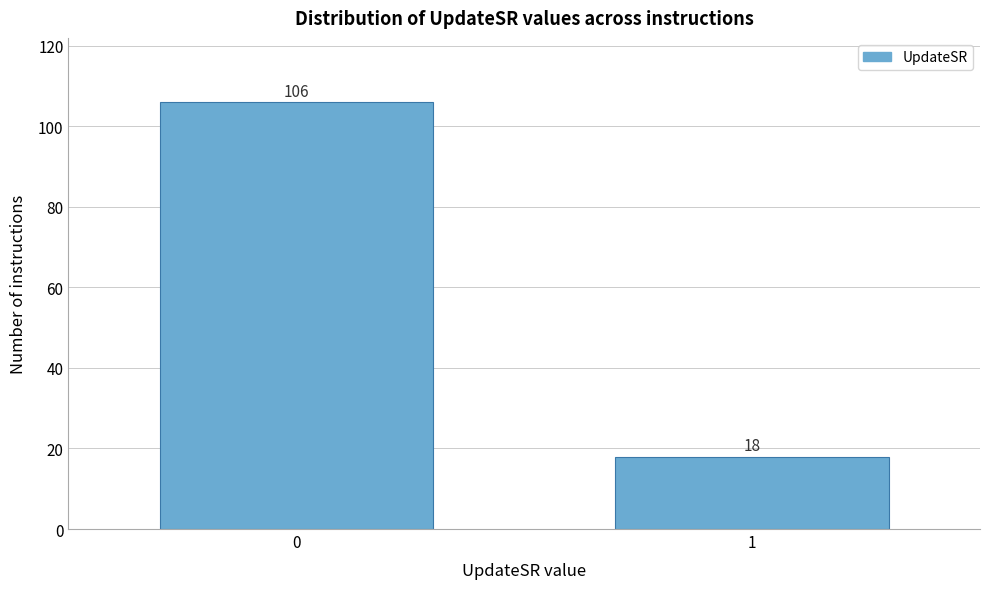

Reading left to right, list all the values displayed in this chart.

106	18